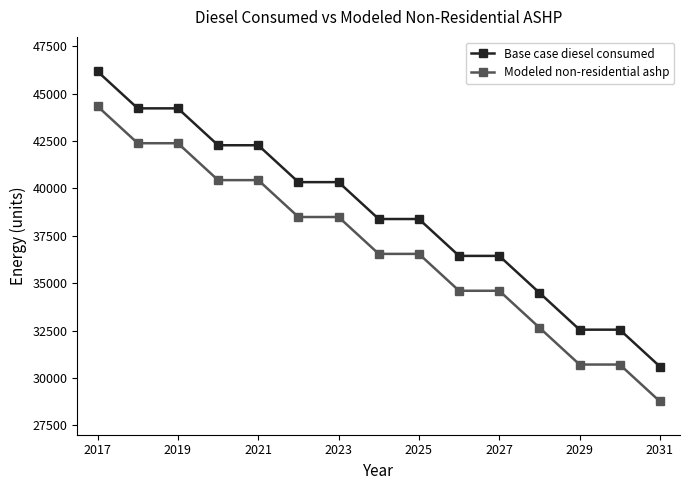

What is the difference between the second highest and second lowest values in the Base case diesel consumed series?

11681.9